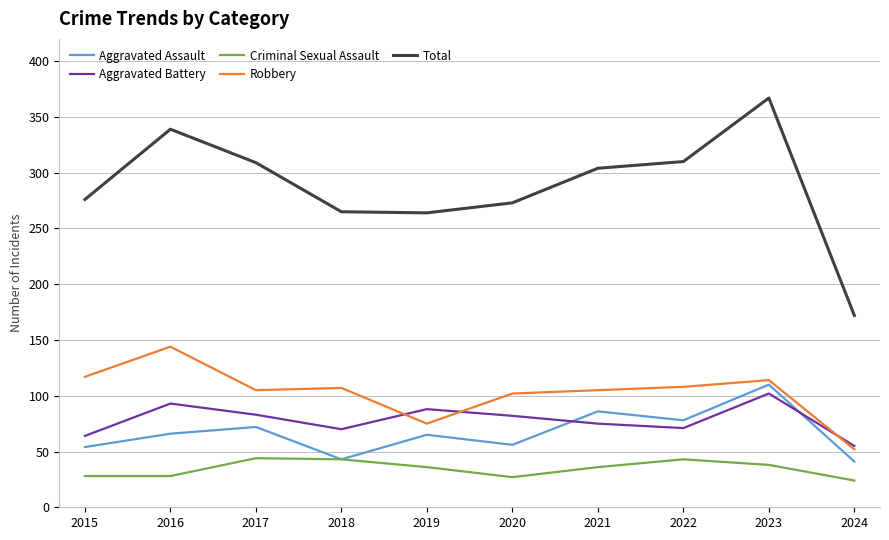

Is it true that Criminal Sexual Assault equals 38 at 2024?

False